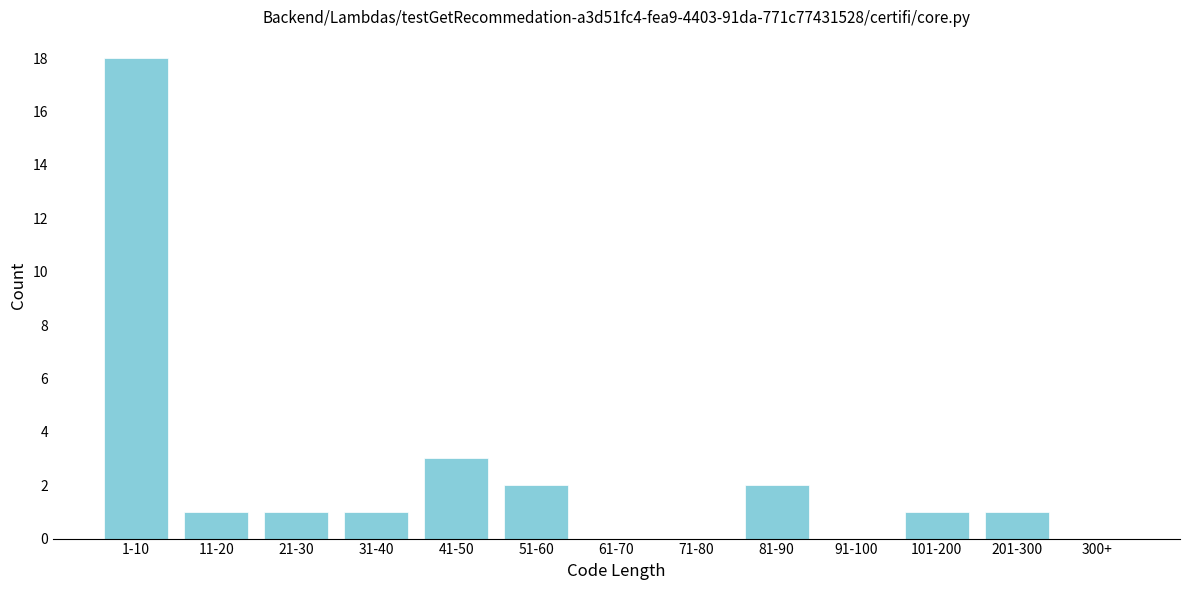

Reading right to left, extract all data points from this chart.

300+=0	201-300=1	101-200=1	91-100=0	81-90=2	71-80=0	61-70=0	51-60=2	41-50=3	31-40=1	21-30=1	11-20=1	1-10=18